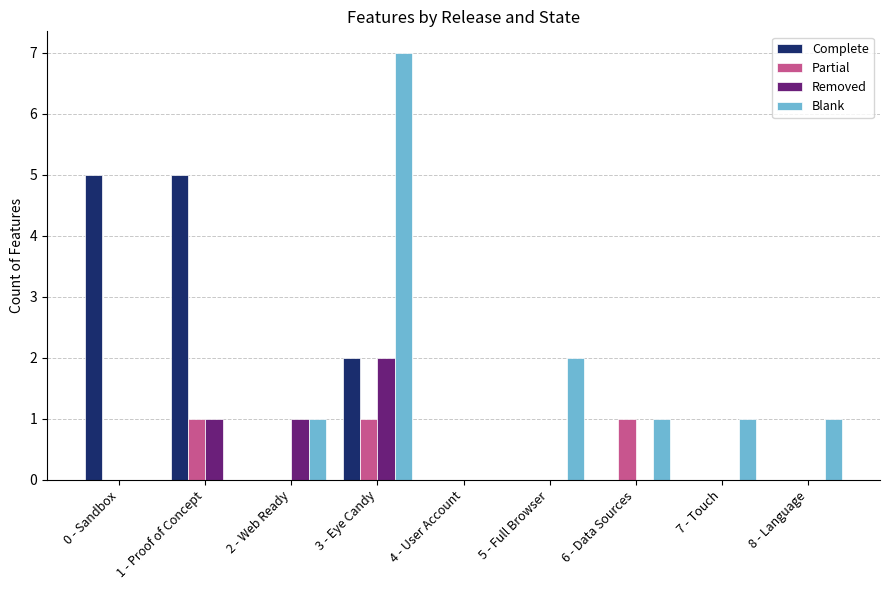

Which series has the widest spread of values?

Blank